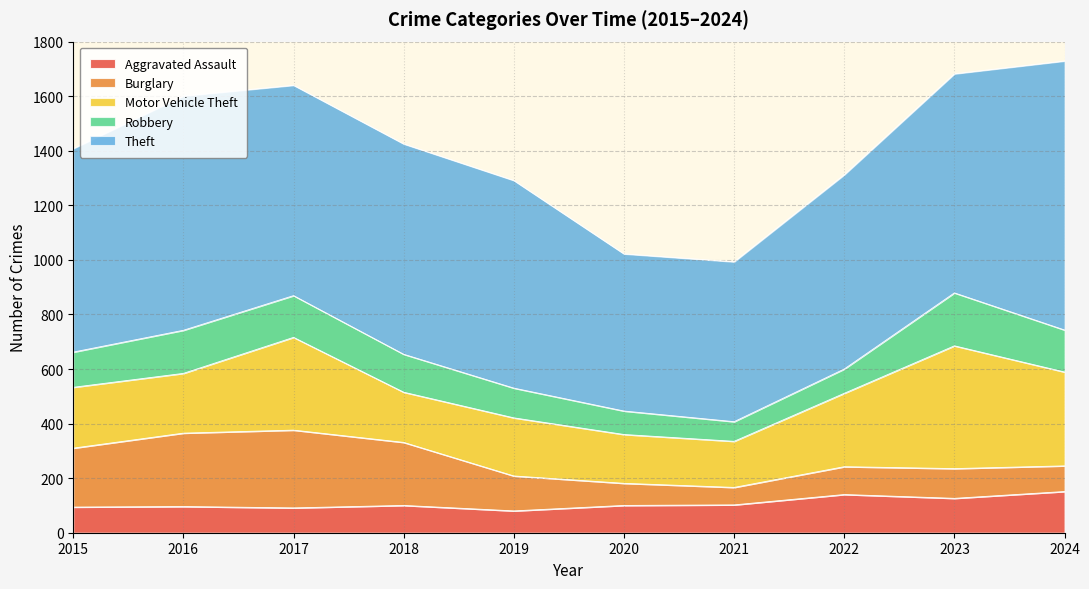

The Theft series shows 547 at 2016. True or false?

False